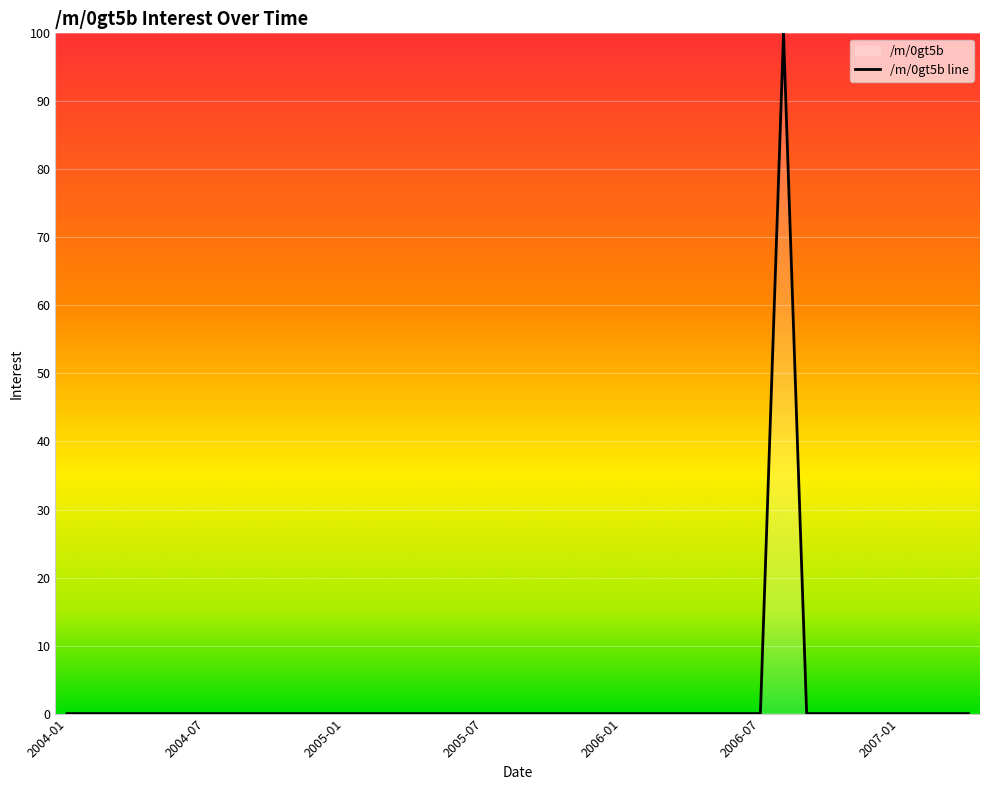

Reading left to right, extract all data points from this chart.

0	0	0	0	0	0	0	0	0	0	0	0	0	0	0	0	0	0	0	0	0	0	0	0	0	0	0	0	0	0	0	100	0	0	0	0	0	0	0	0